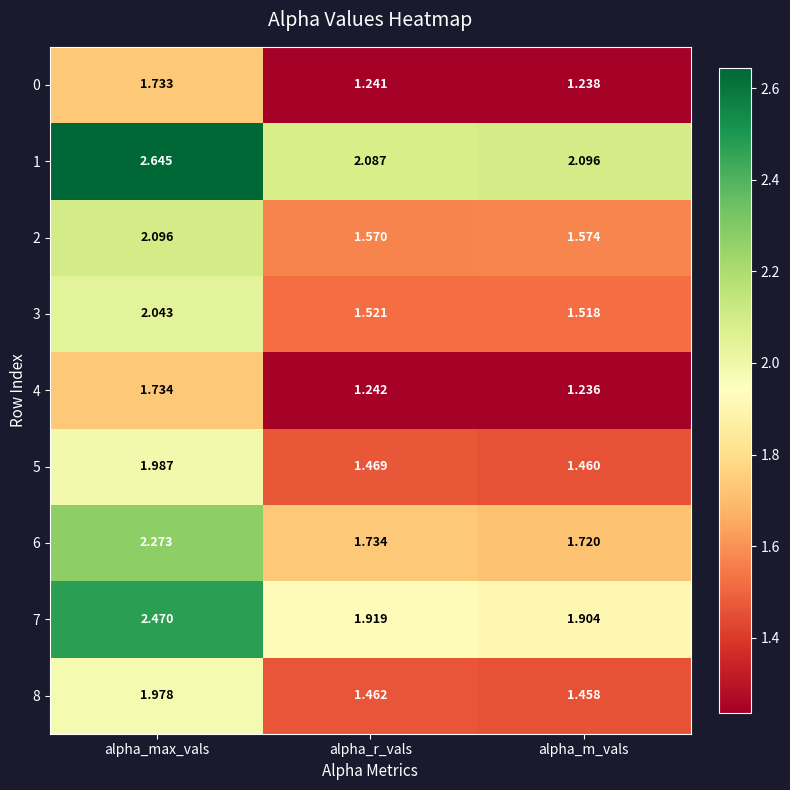

At which label is 4 closest to 1?

alpha_m_vals